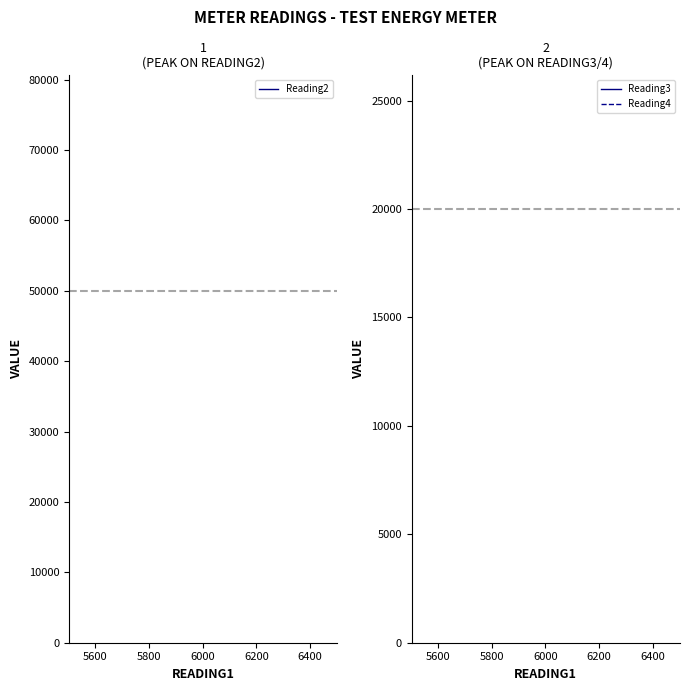

How many distinct data groups are displayed?

3